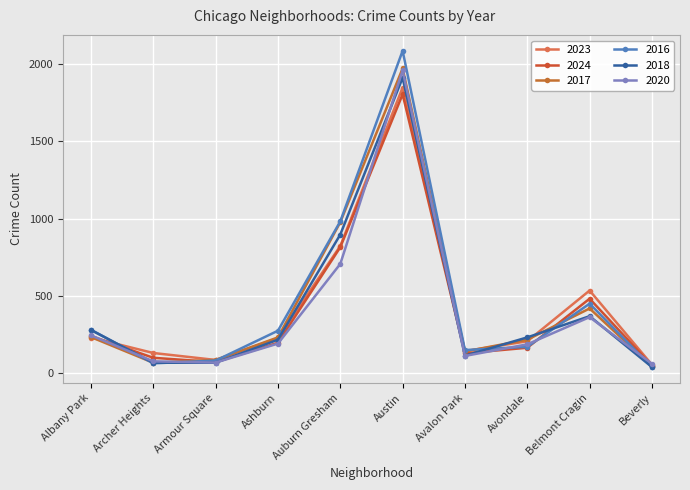

How many distinct data groups are displayed?

6